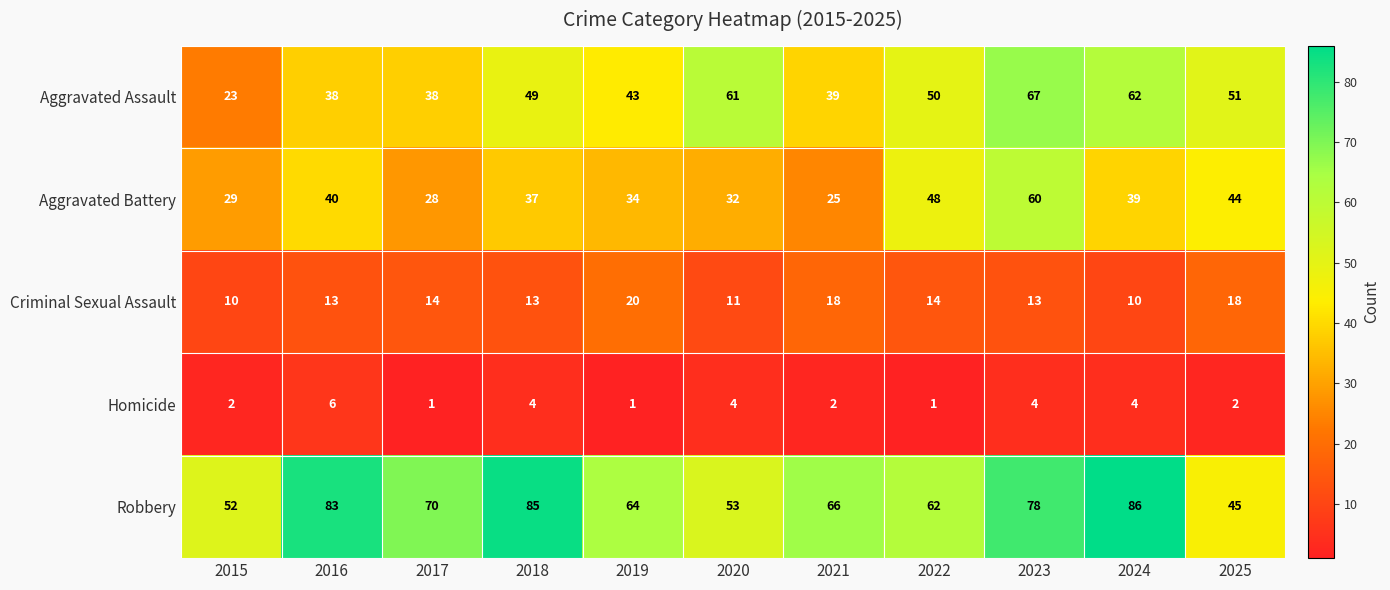

Which label corresponds to the largest value in the chart?

2024